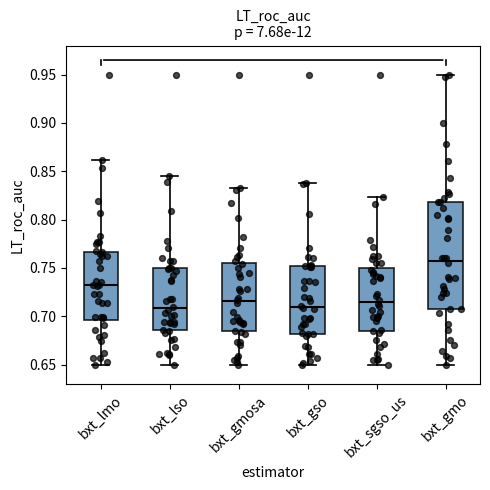

Which box has the highest median line?

bxt_gmo